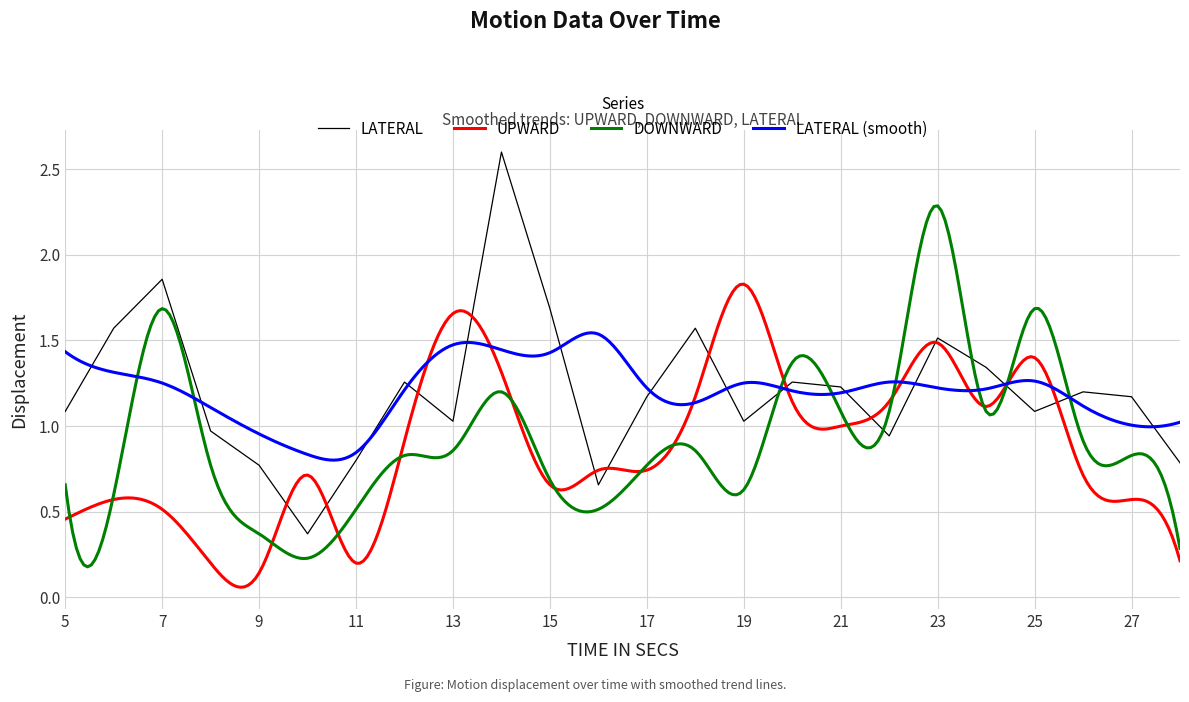

Is it true that LATERAL equals 1.8 at 5?

False